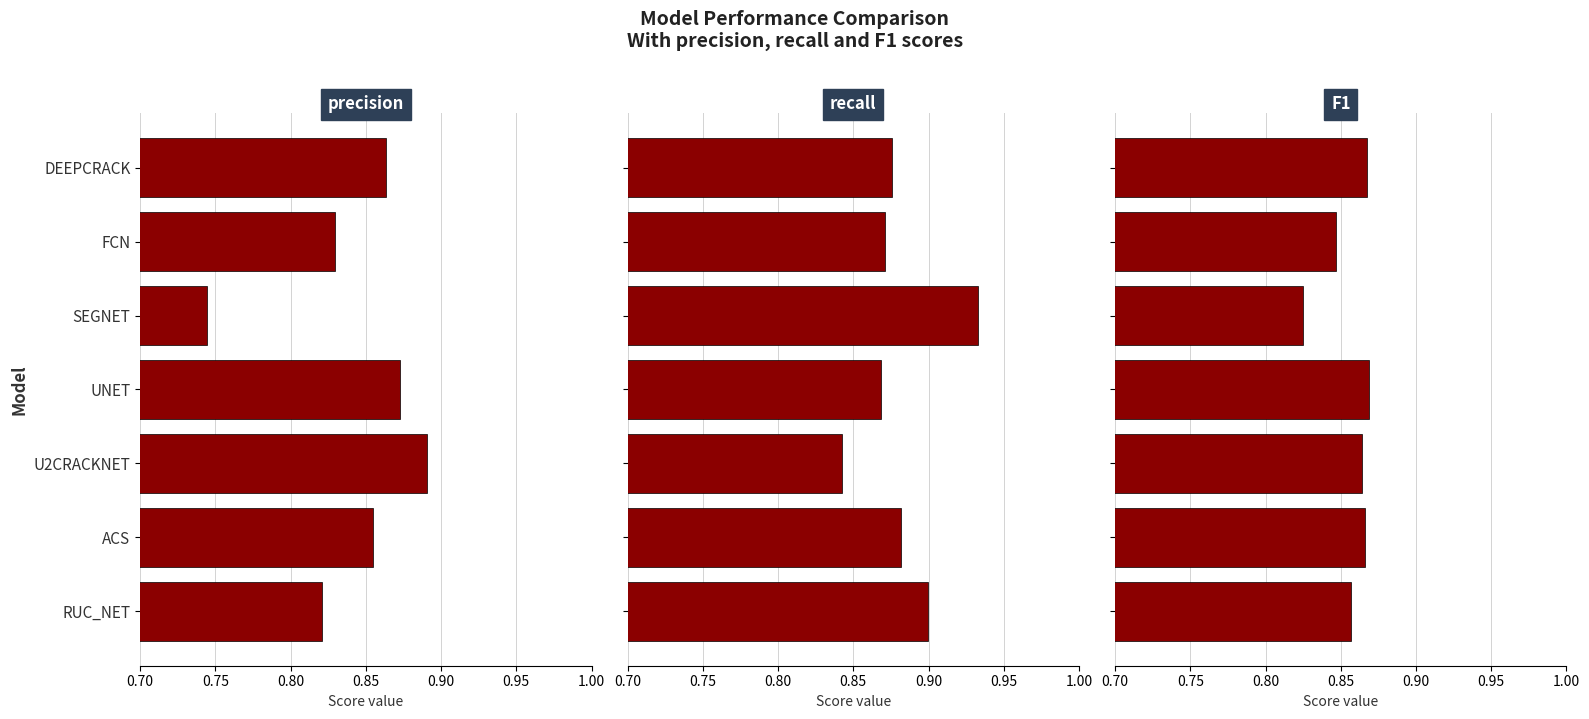

What position from the right is U2CRACKNET?

3